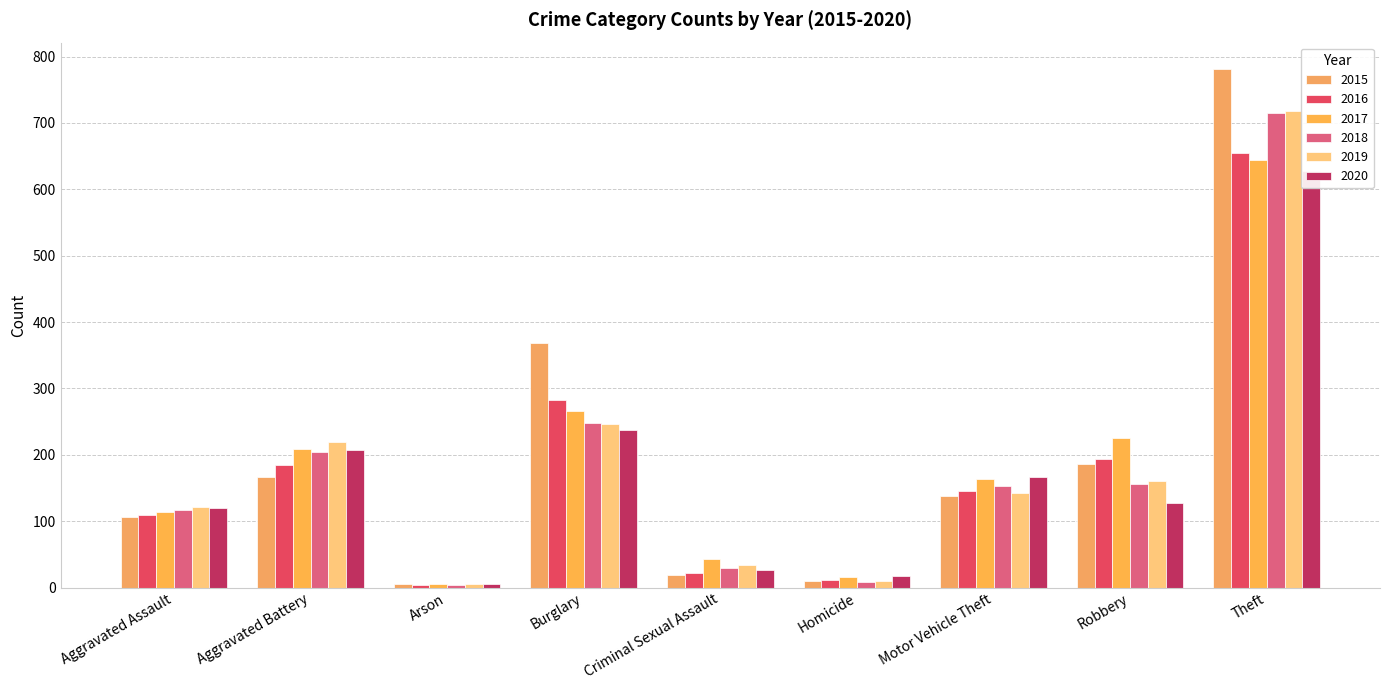

List the series in order of their peak value, highest first.

2015, 2019, 2018, 2016, 2017, 2020